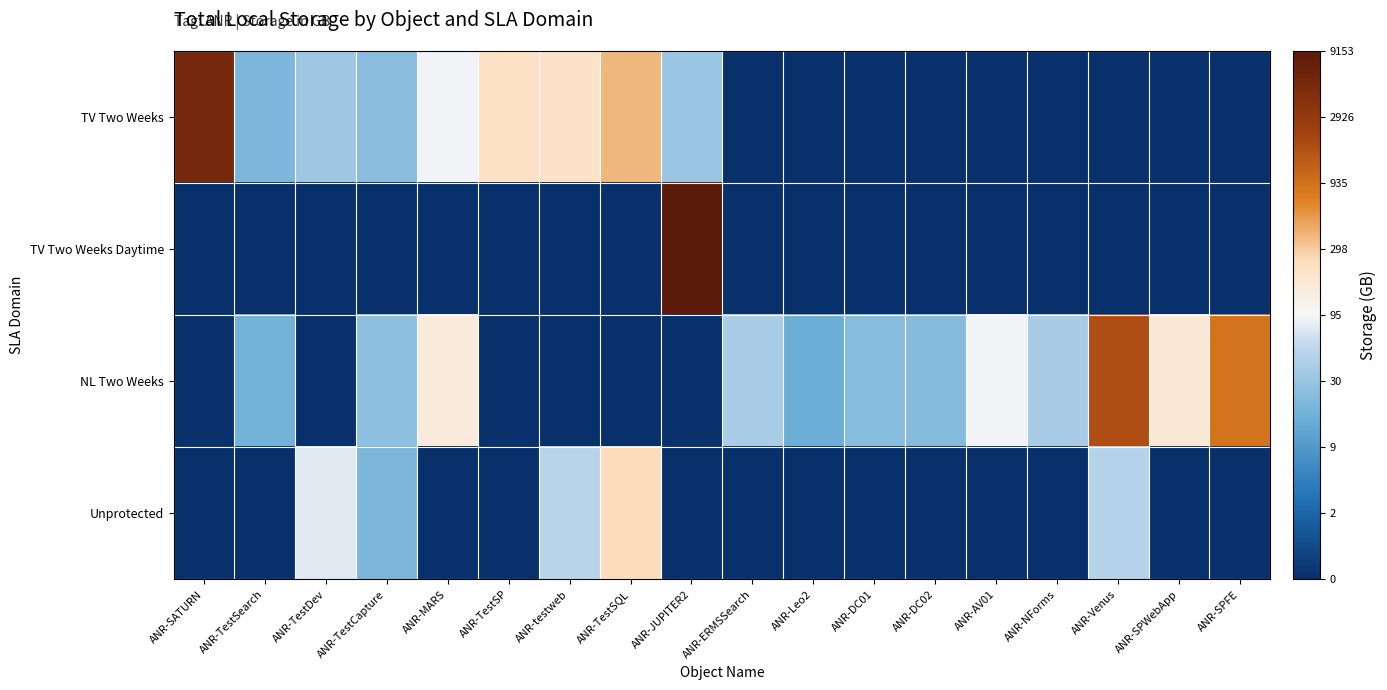

What is the spread (max minus min) of values at ANR-AV01?

4.5